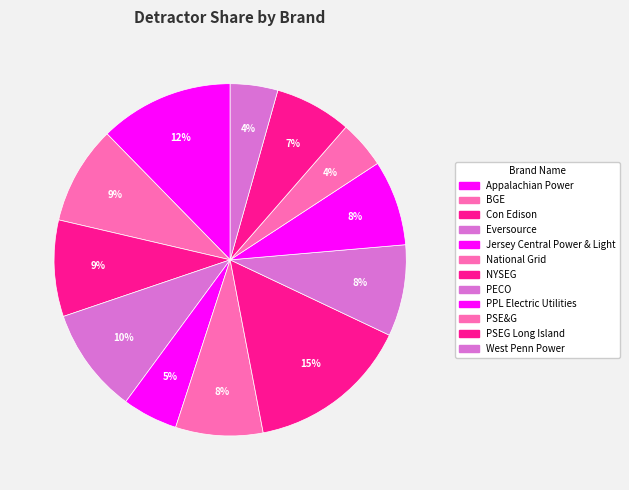

Does any single category account for the majority?

No